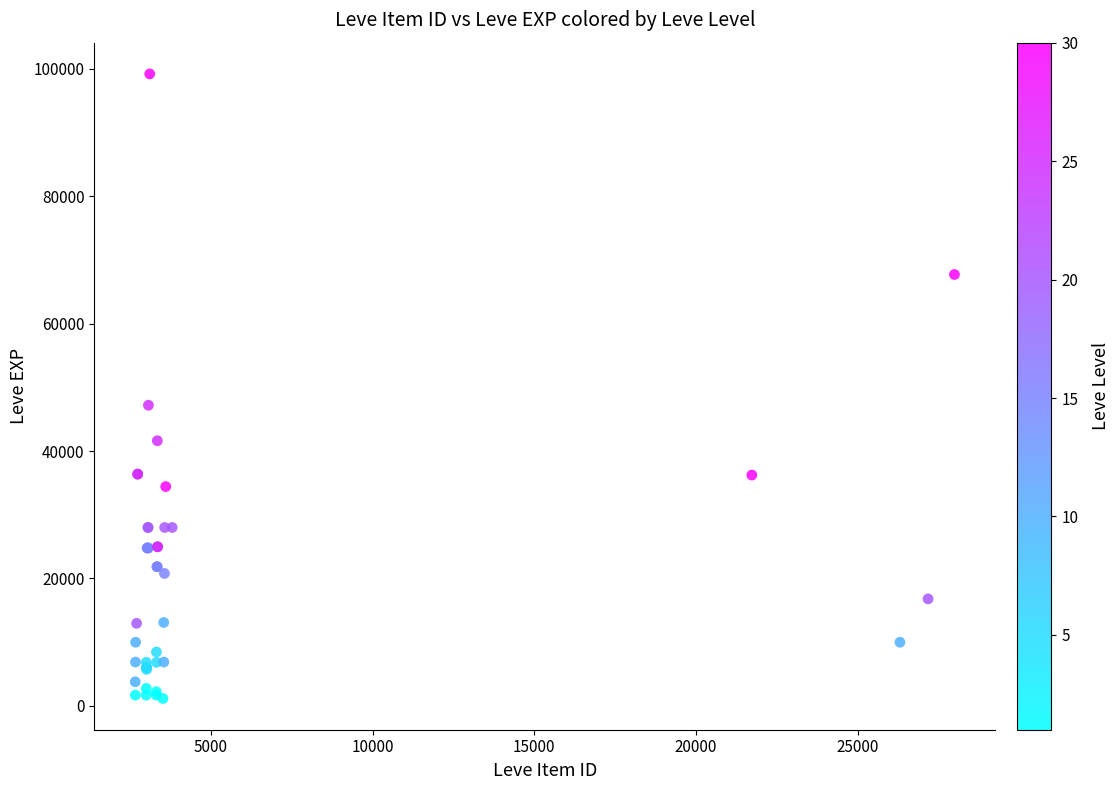

What Y value in the scatter plot is closest to 50190?

47200